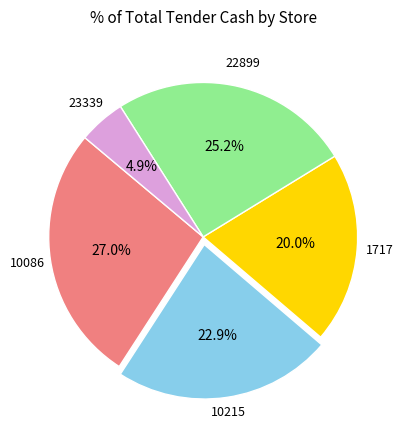

Is there a majority slice in this chart?

No